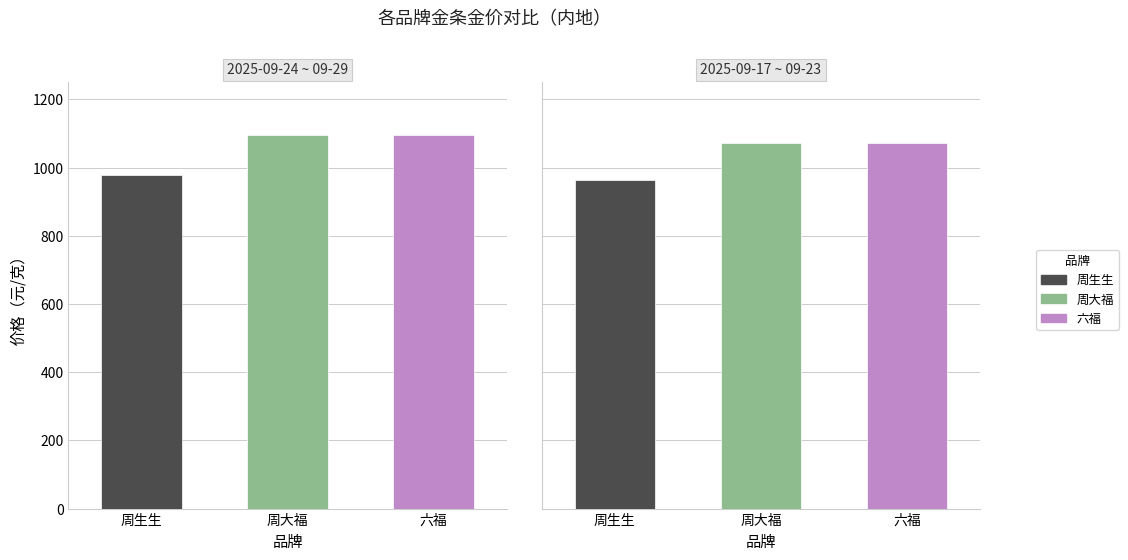

What is the highest value of the 周生生 series?

982